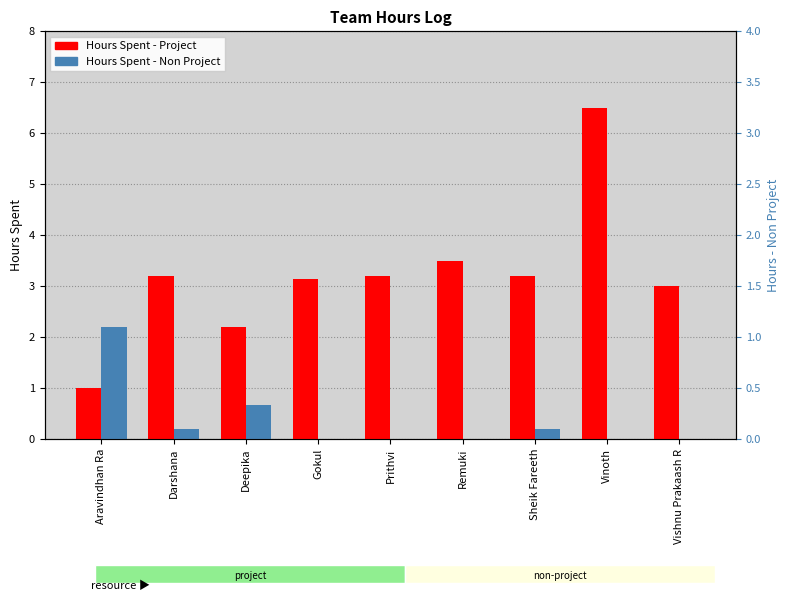

List the labels in order of Hours Spent - Project value, smallest first.

Aravindhan Ra, Deepika, Vishnu Prakaash R, Gokul, Darshana, Prithvi, Sheik Fareeth, Remuki, Vinoth